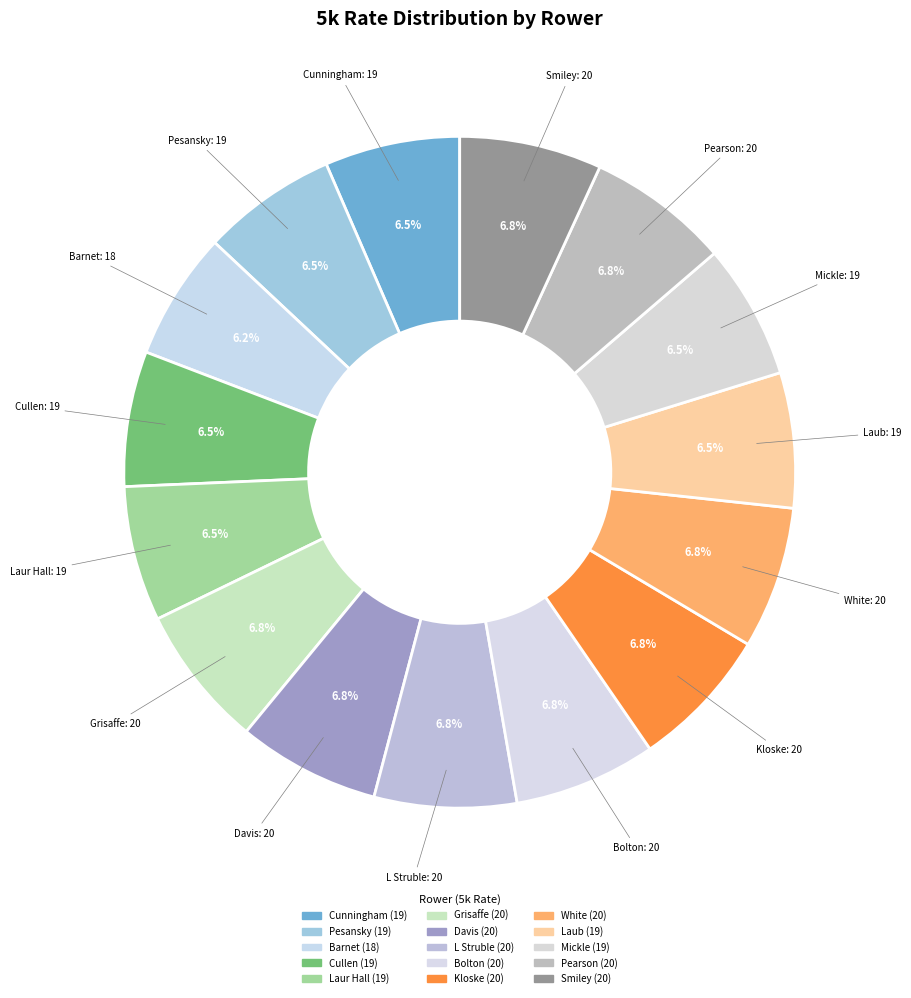

How many segments does this pie chart have?

15